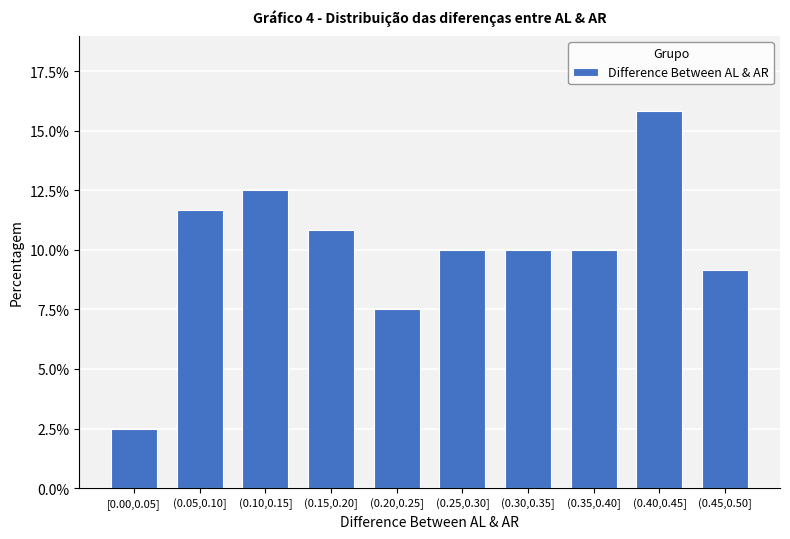

Reading right to left, transcribe all the data shown in this chart.

9.2	15.8	10.0	10.0	10.0	7.5	10.8	12.5	11.7	2.5